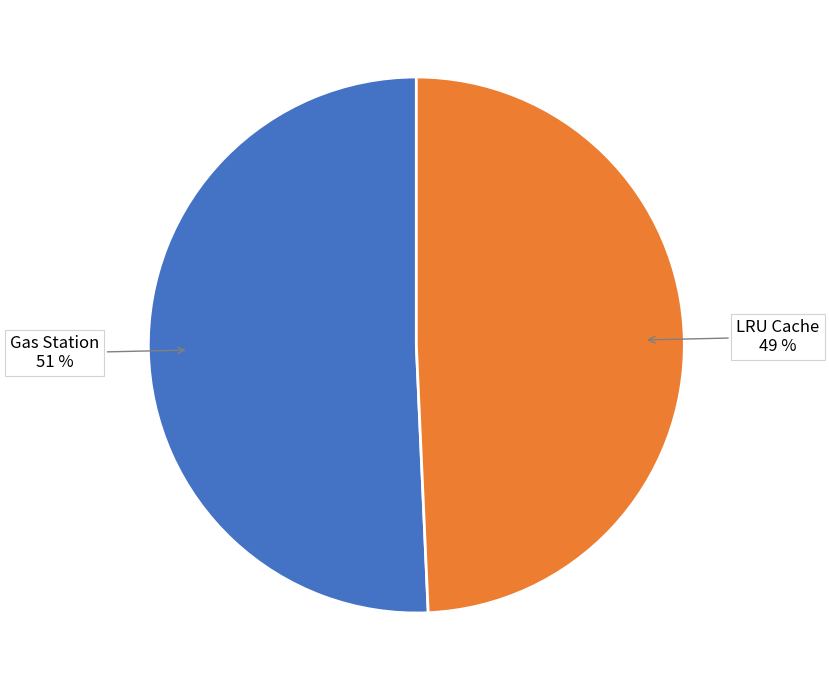

Is the sum of Gas Station and LRU Cache greater than half?

Yes